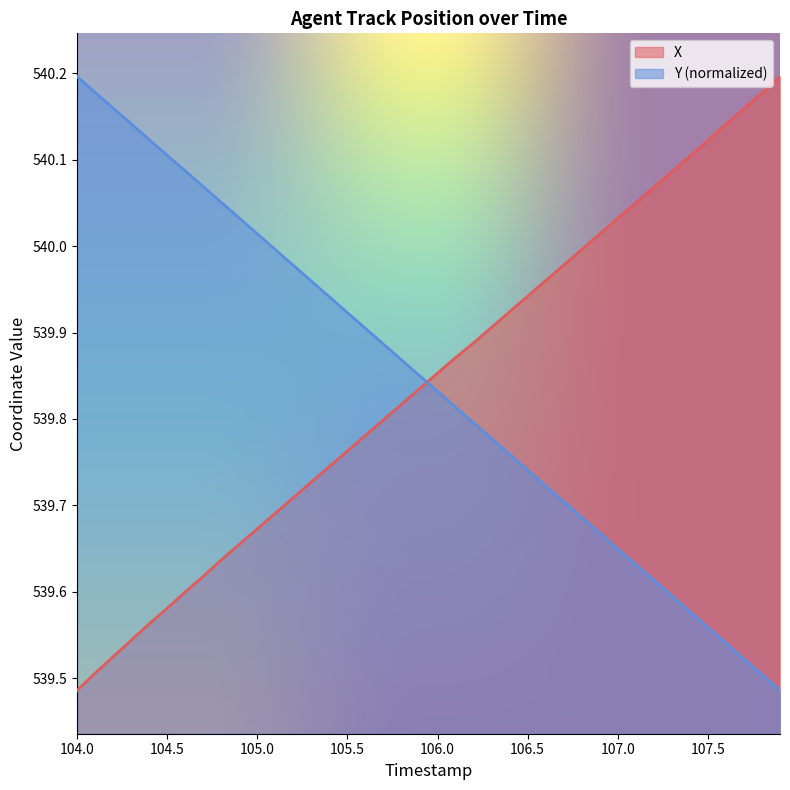

Is it true that X equals 239.2 at 107.0?

False